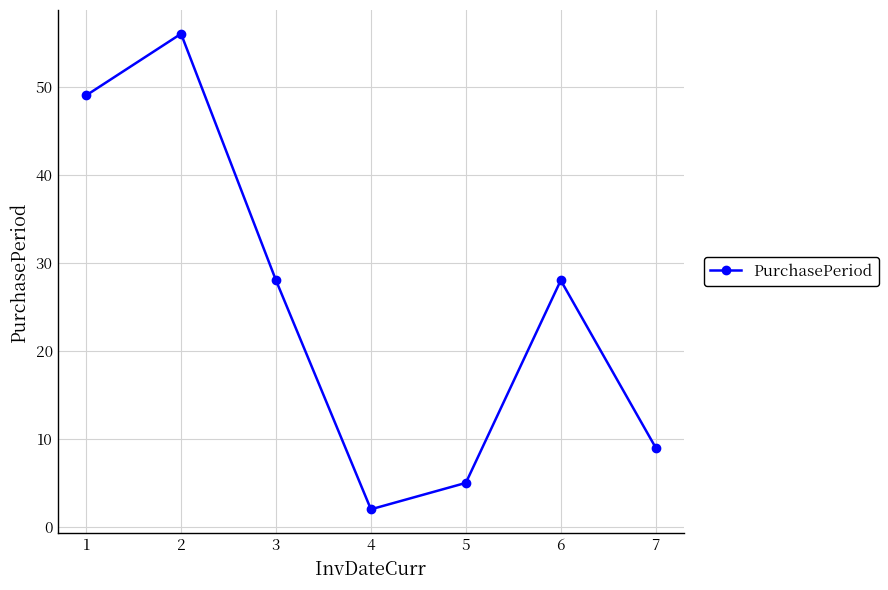

Approximately how many times larger is the value at 1 compared to 2?

0.9